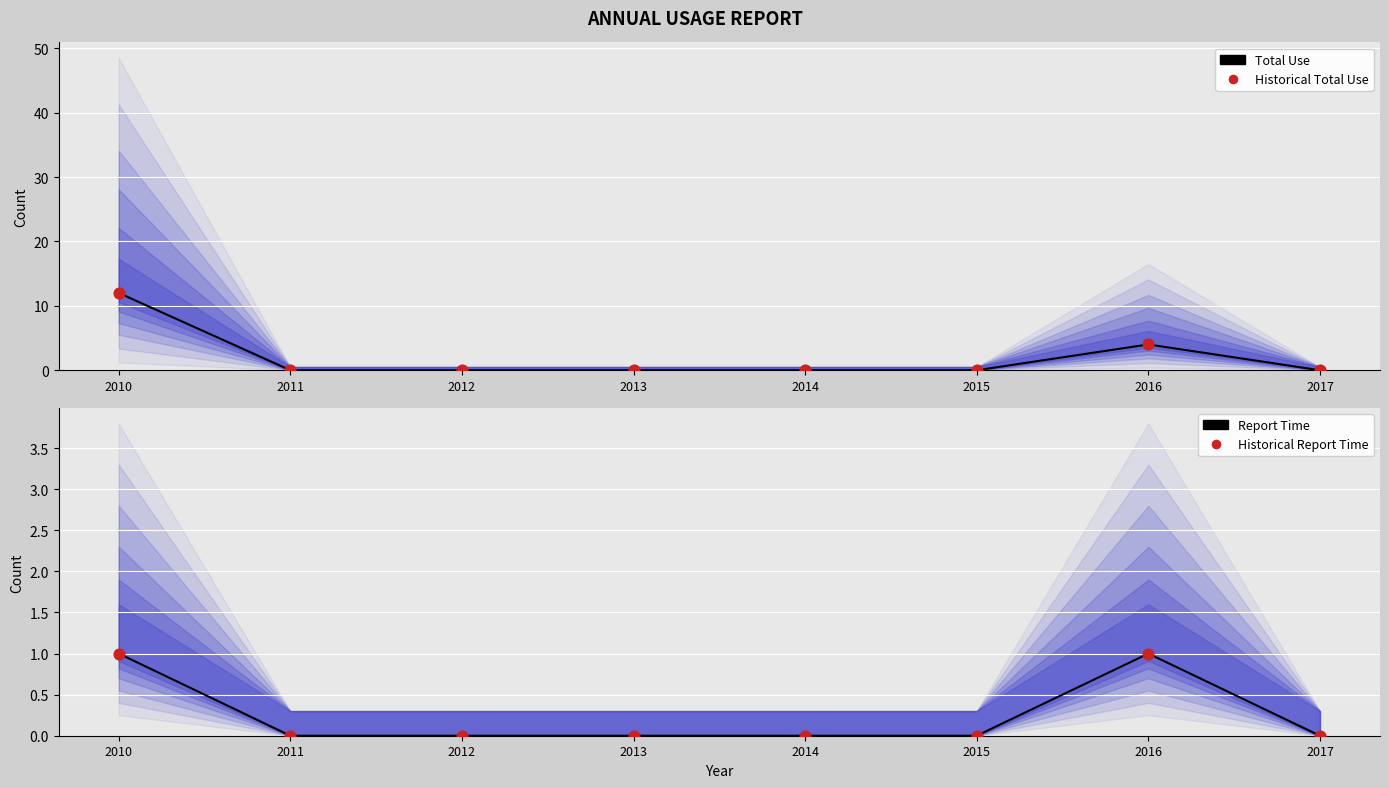

Is the value of Historical Total Use at 2014 greater than the value of Historical Report Time at 2011?

No